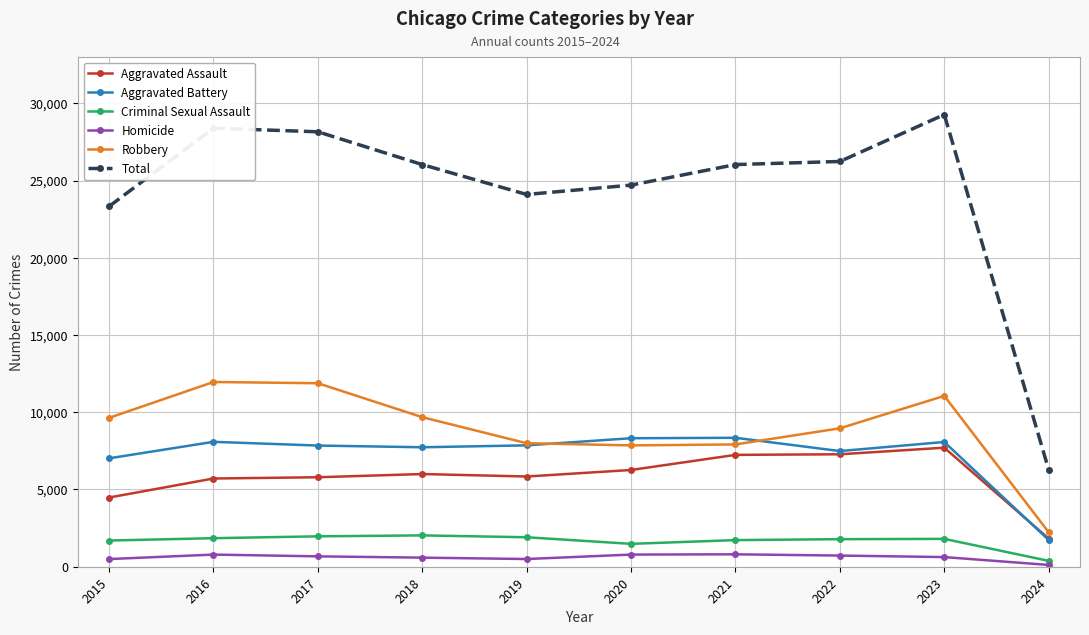

Where does the Aggravated Battery series first go above 7858?

2016